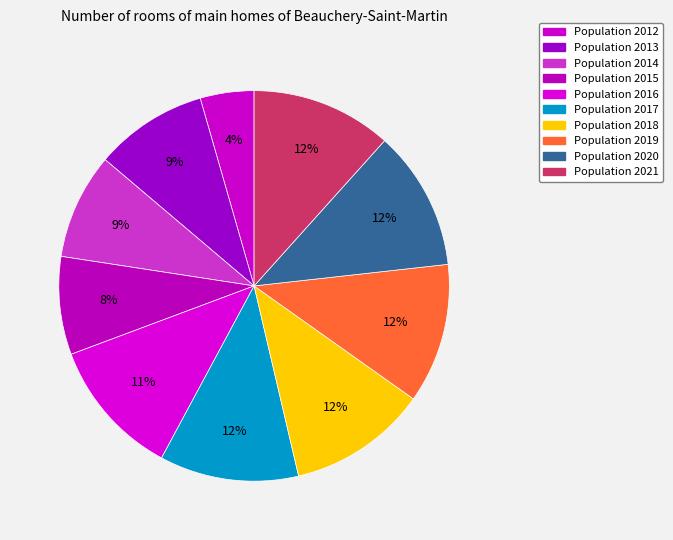

How many segments does this pie chart have?

10